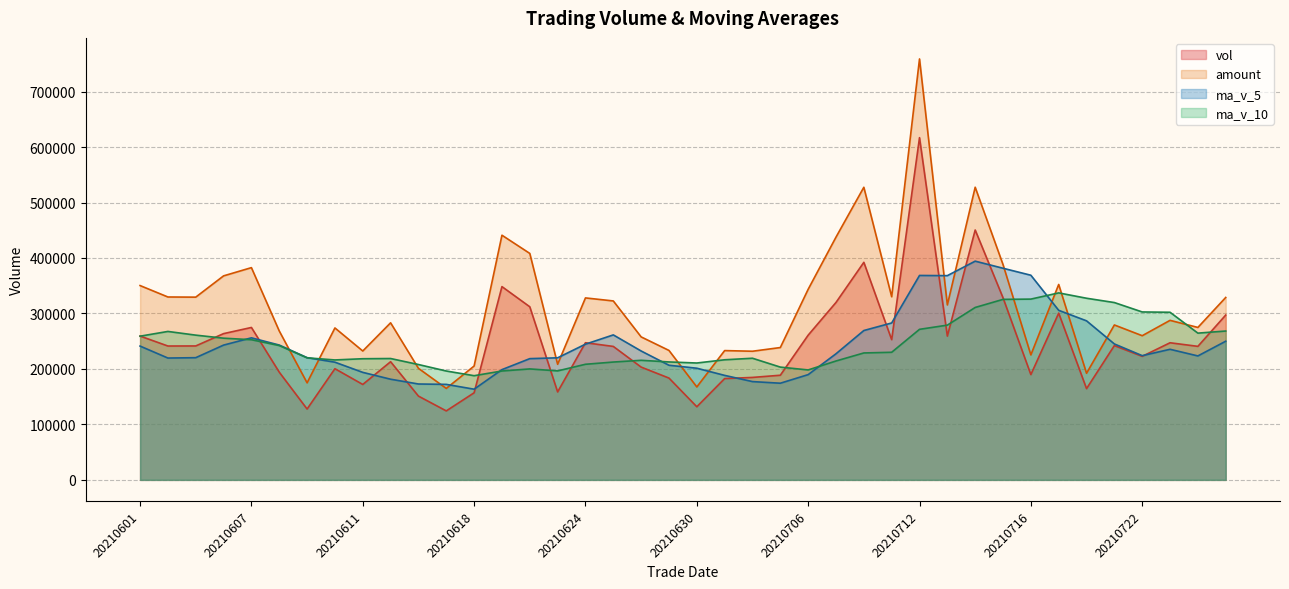

Is the value of vol at 20210621 greater than the value of amount at 20210625?

Yes